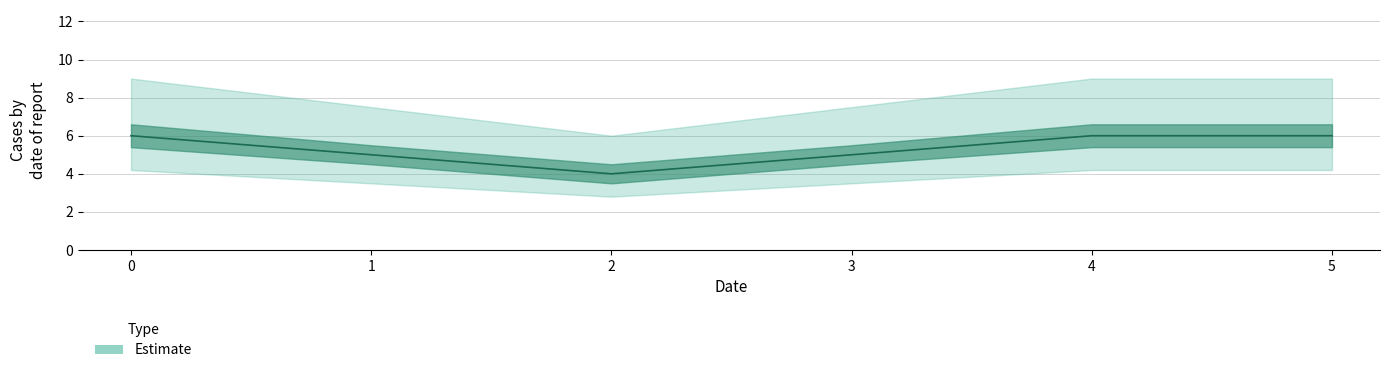

What is the maximum value shown in the chart?

6